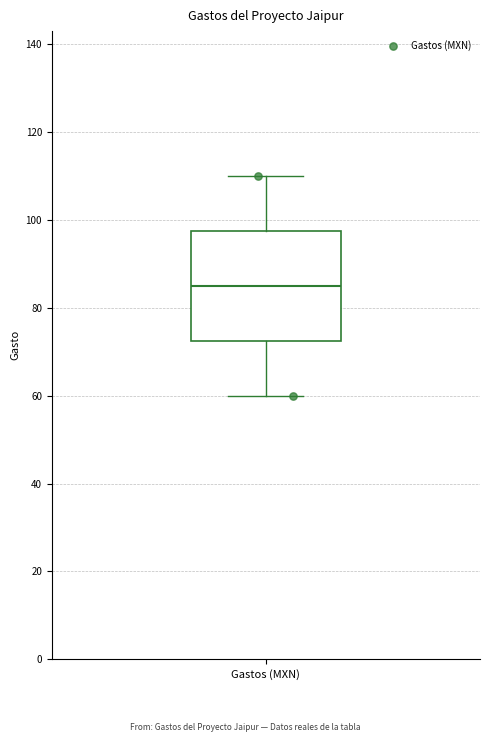

Transcribe this box plot: give where the median line is, the range the box spans, and where the two whiskers end, as read against the y-axis. The values are not printed on the chart, so give them approximately, as read against the axis.

median 84, box 72 to 98, whiskers 60 to 110